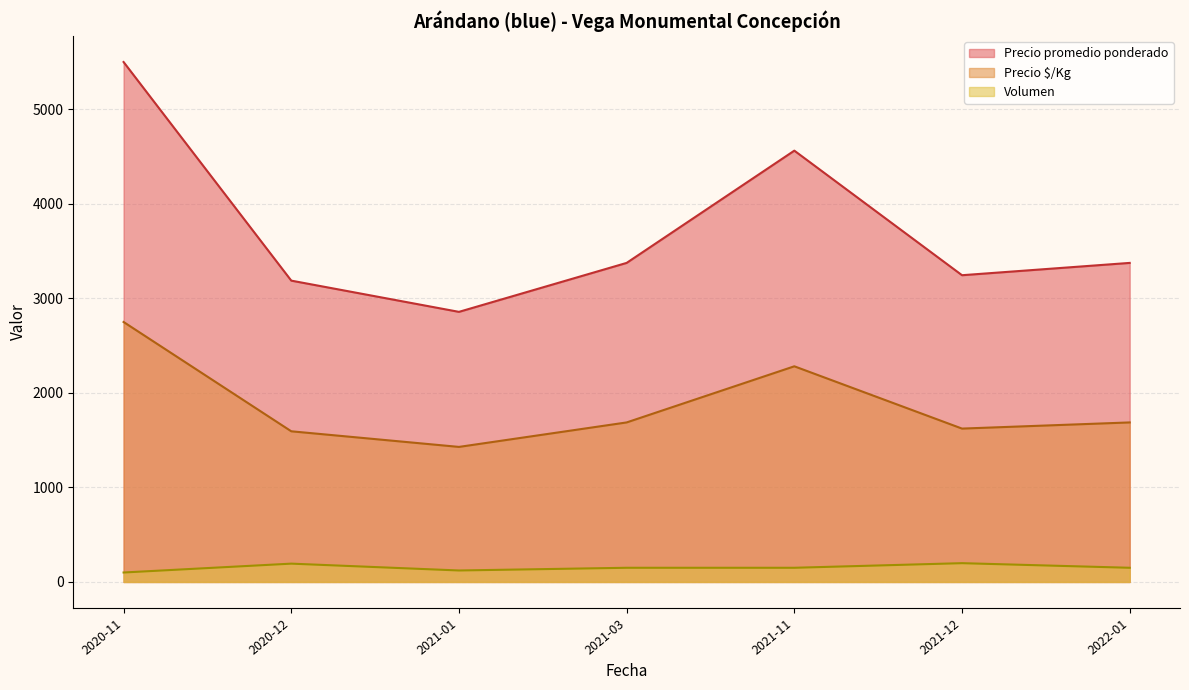

Which series has the widest spread of values?

Precio promedio ponderado